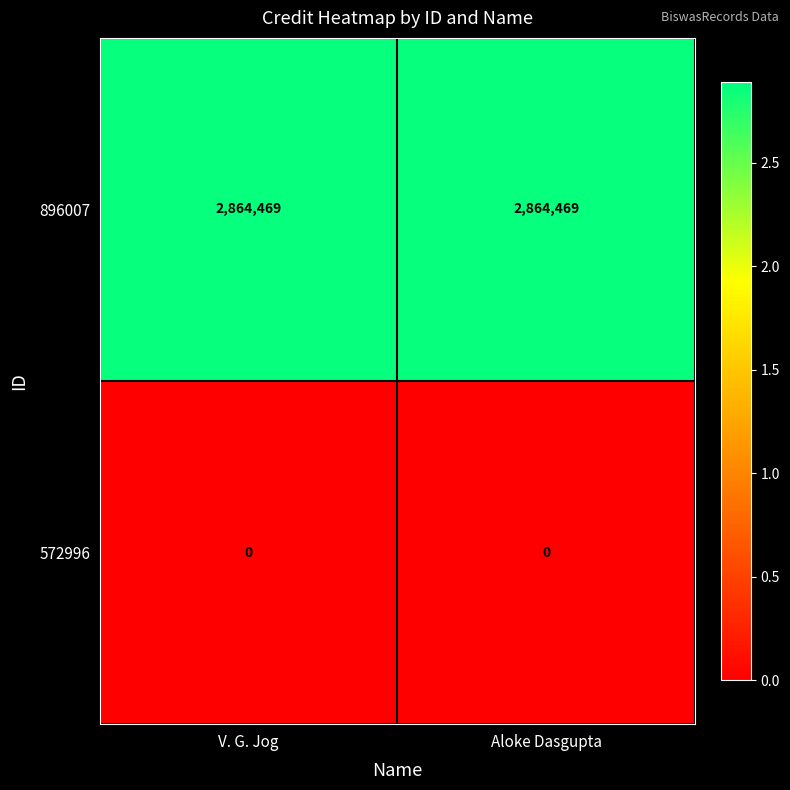

Rank the series by their maximum value, from lowest to highest.

572996, 896007